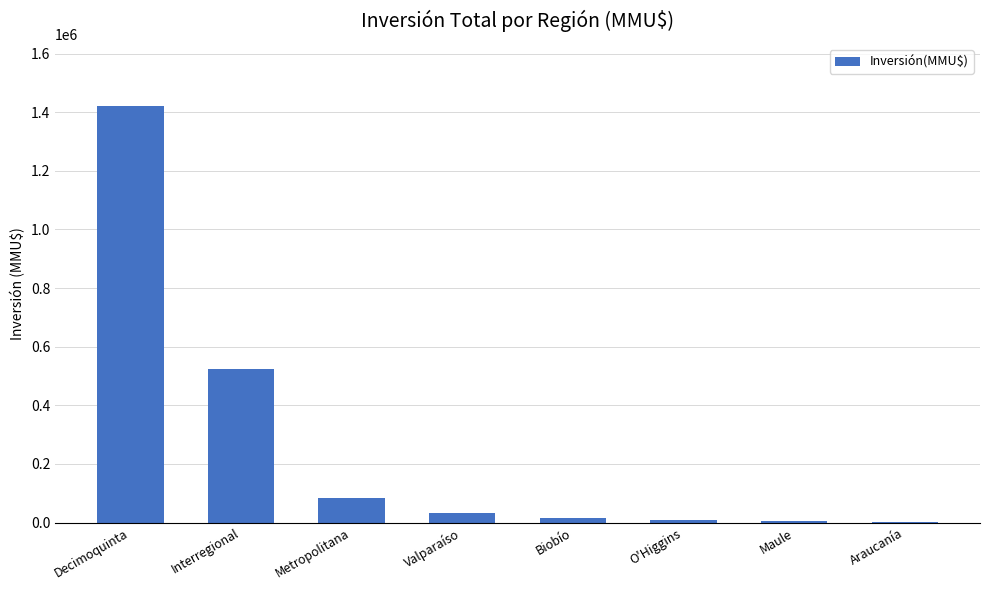

Which category has the highest value across all series?

Decimoquinta